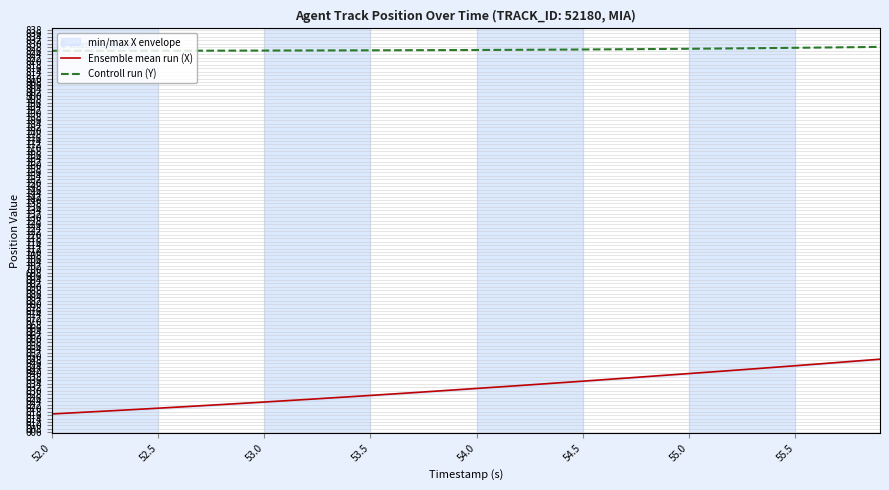

True or false: Controll run (Y) and Ensemble mean run (X) cross at least once.

False